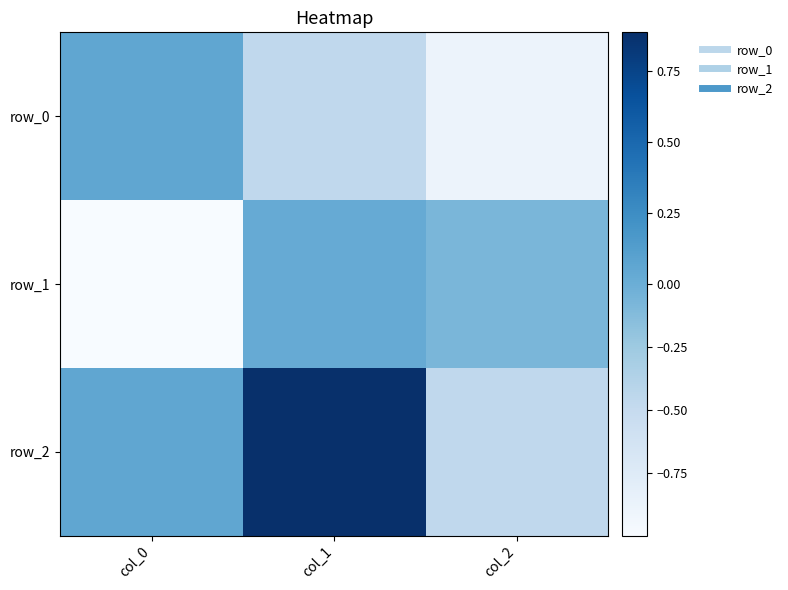

Which series has the largest range (max minus min)?

row_2